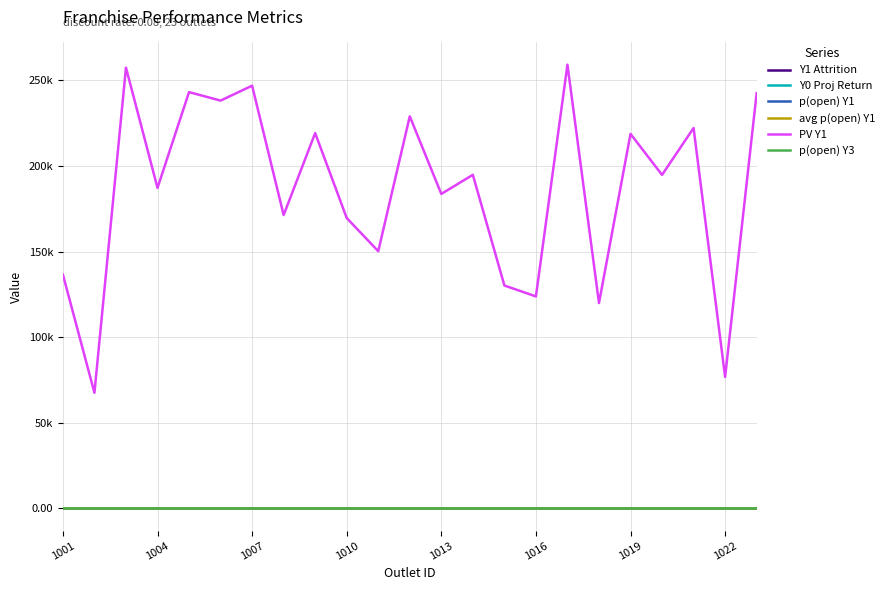

What are all the series names shown in the legend?

Y1 Attrition, Y0 Proj Return, p(open) Y1, avg p(open) Y1, PV Y1, p(open) Y3